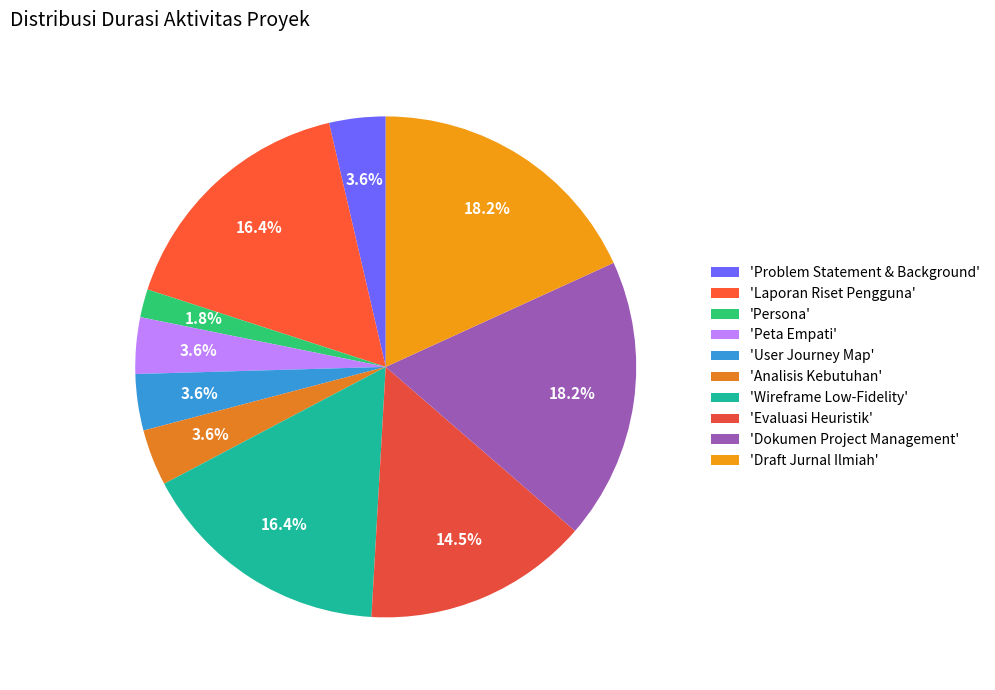

How many segments does this pie chart have?

10